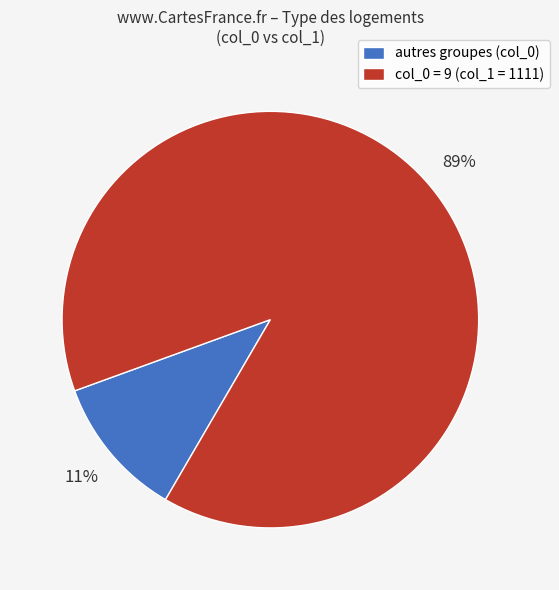

Rank the categories by value from highest to lowest.

col_0 = 9 (col_1 = 1111), autres groupes (col_0)